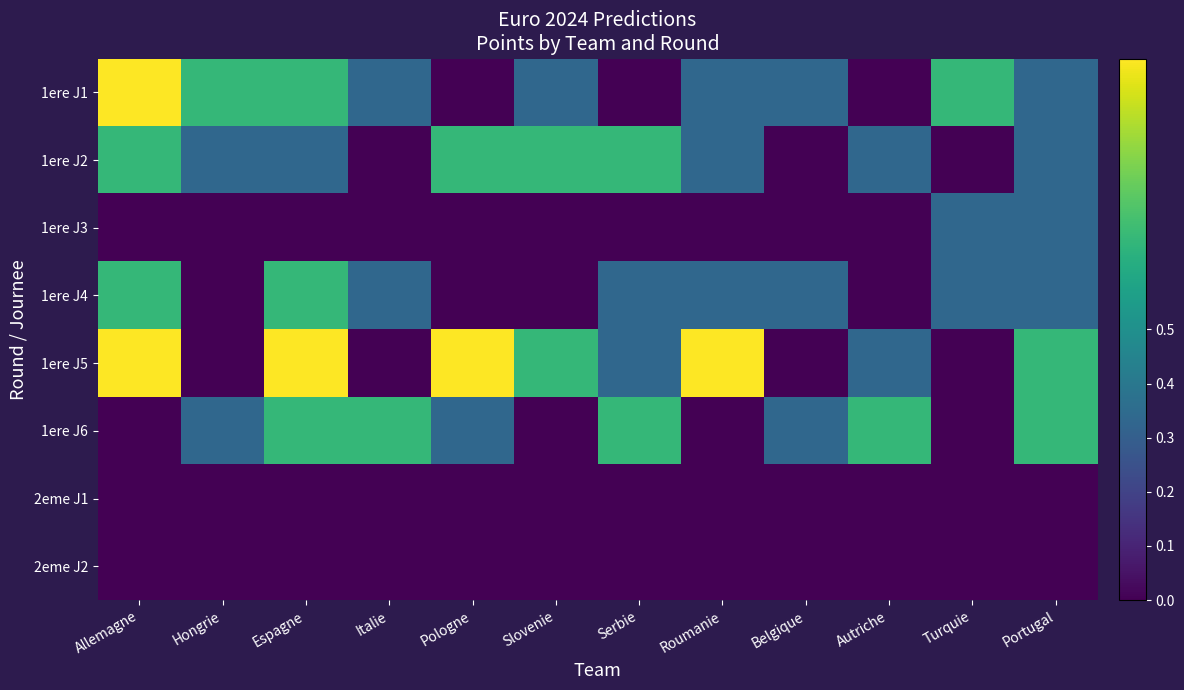

List the series in order of their peak value, lowest first.

2eme J1, 2eme J2, 1ere J3, 1ere J2, 1ere J4, 1ere J6, 1ere J1, 1ere J5